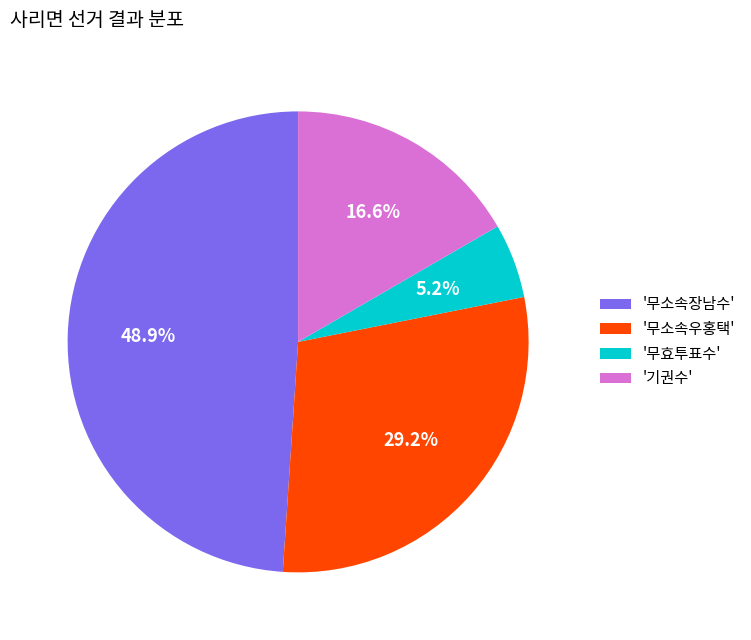

How many segments does this pie chart have?

4